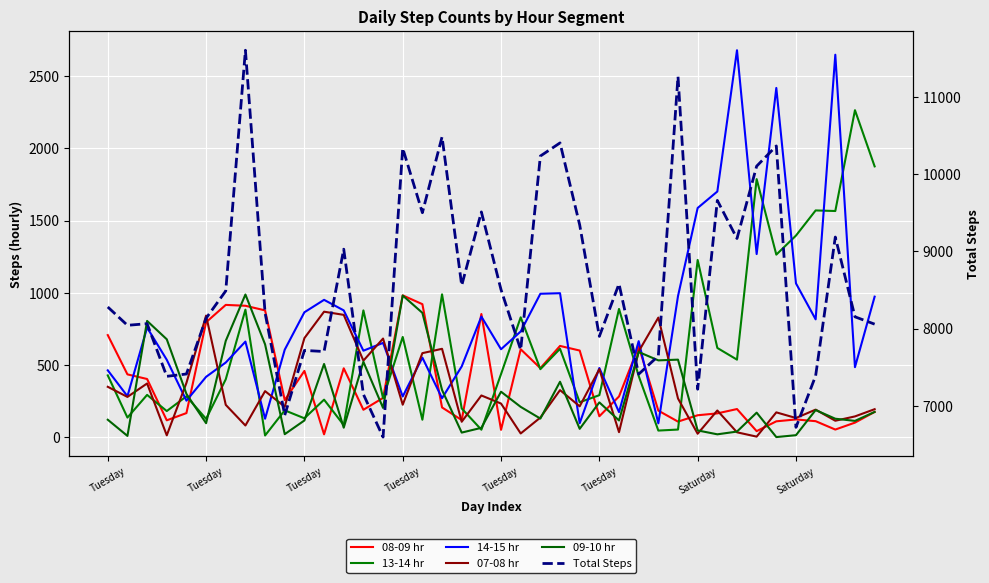

Which has a higher value, 16 or 14?

16